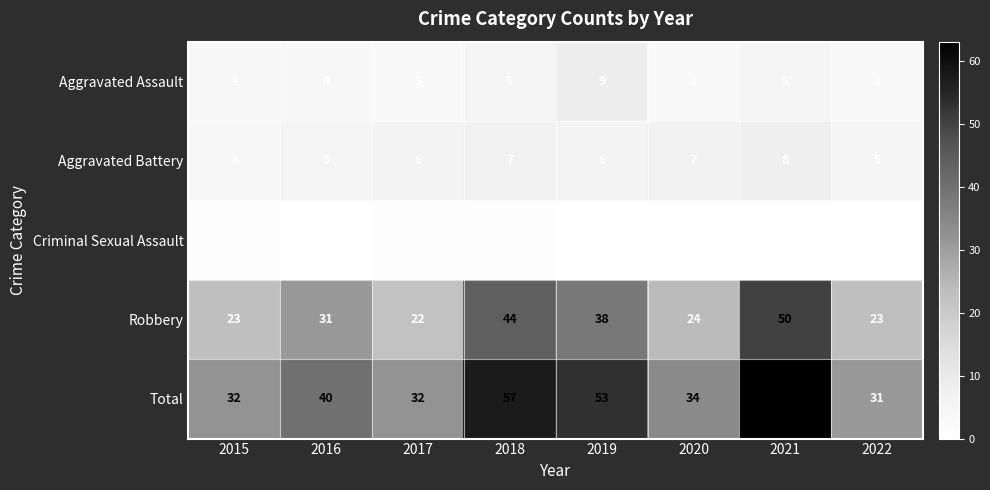

Rank the series by their maximum value, from lowest to highest.

Criminal Sexual Assault, Aggravated Battery, Aggravated Assault, Robbery, Total